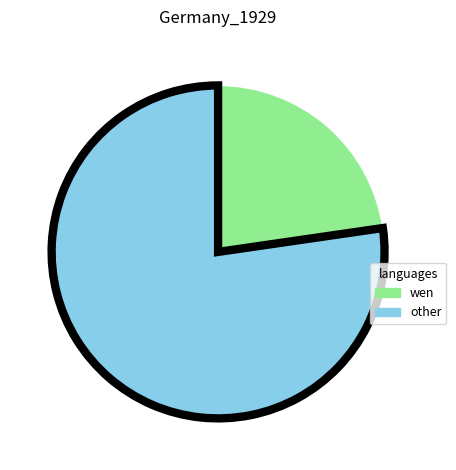

Which has a higher value, wen or other?

other